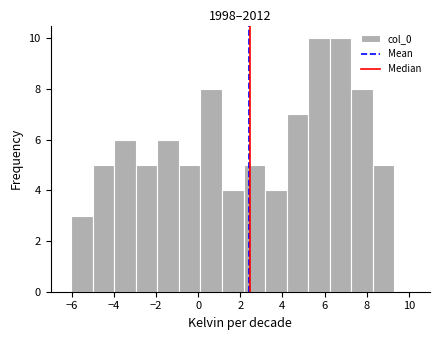

Reading left to right, list every bar in this chart as the range it spans on the x-axis followed by its height. Neither the bar edges nor the heights are printed on the chart, so give them approximately, as read against the axes.

-6.0 to -5.0: 3
-5.0 to -4.0: 5
-4.0 to -3.0: 6
-3.0 to -2.0: 5
-2.0 to -1.0: 6
-1.0 to 0.2: 5
0.2 to 1.2: 8
1.2 to 2.2: 4
2.2 to 3.2: 5
3.2 to 4.2: 4
4.2 to 5.2: 7
5.2 to 6.2: 10
6.2 to 7.2: 10
7.2 to 8.2: 8
8.2 to 9.4: 5